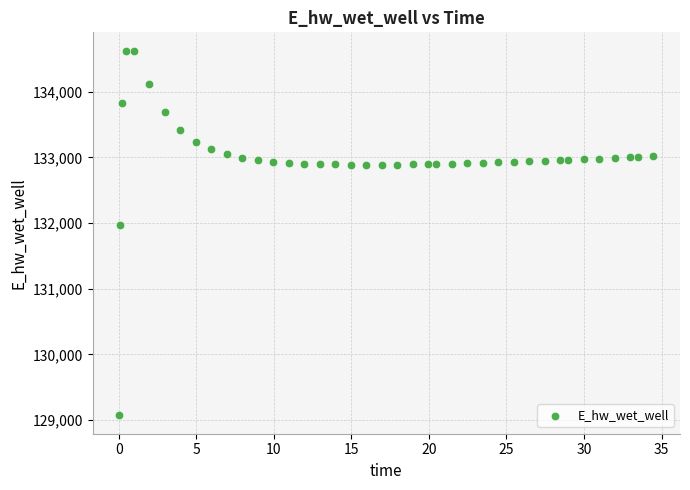

What is the range of X values (max minus min)?

34.4